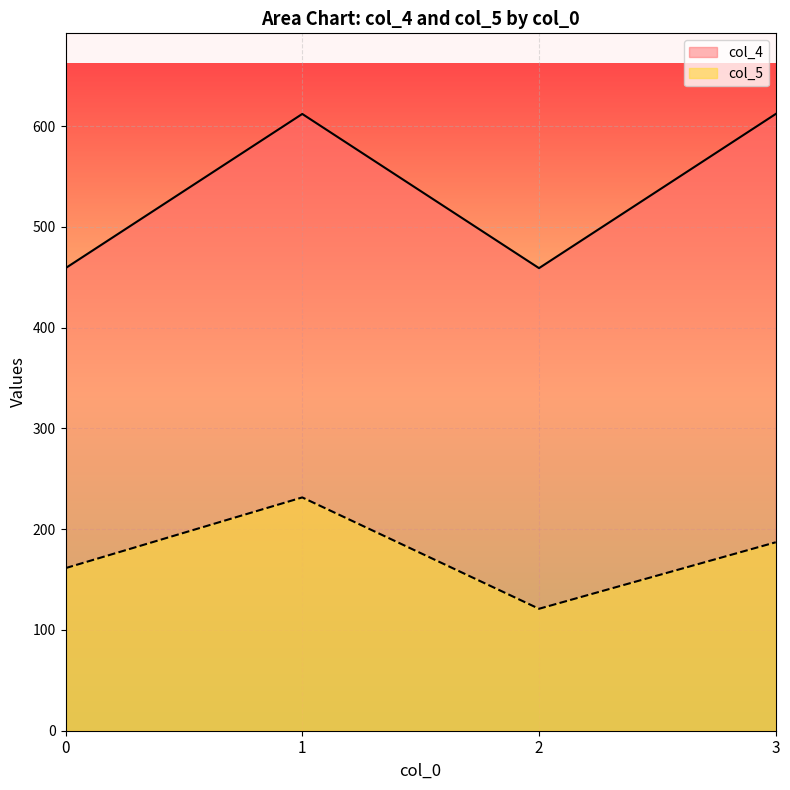

At which category does col_4 reach its first local valley?

2